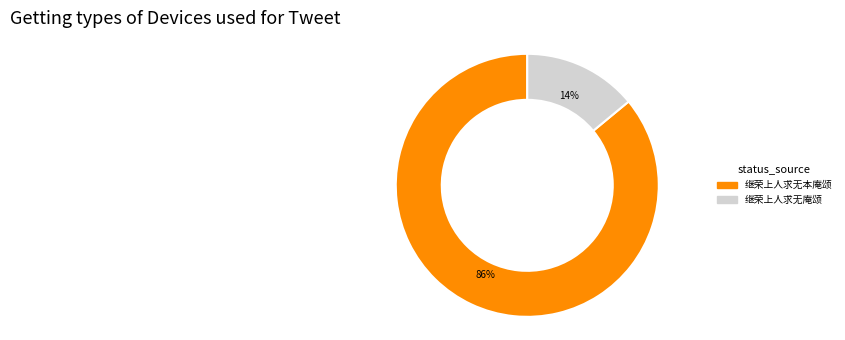

Approximately how many times larger is the value at 继荣上人求无本庵颂 compared to 继荣上人求无庵颂?

6.1